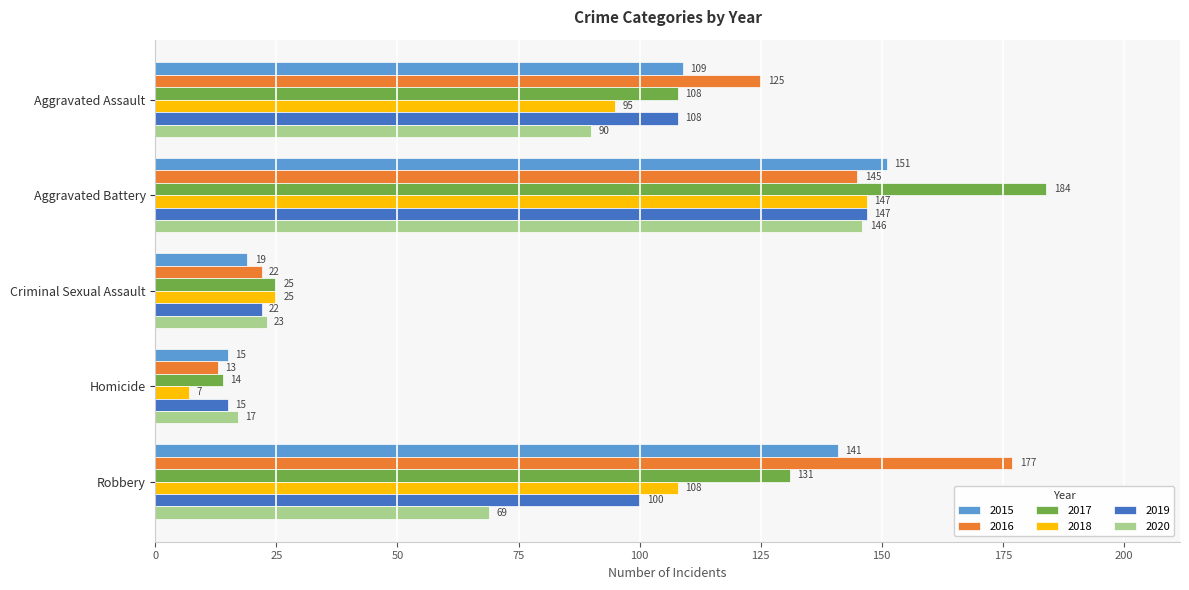

What is the sum of all 2018 values?

382